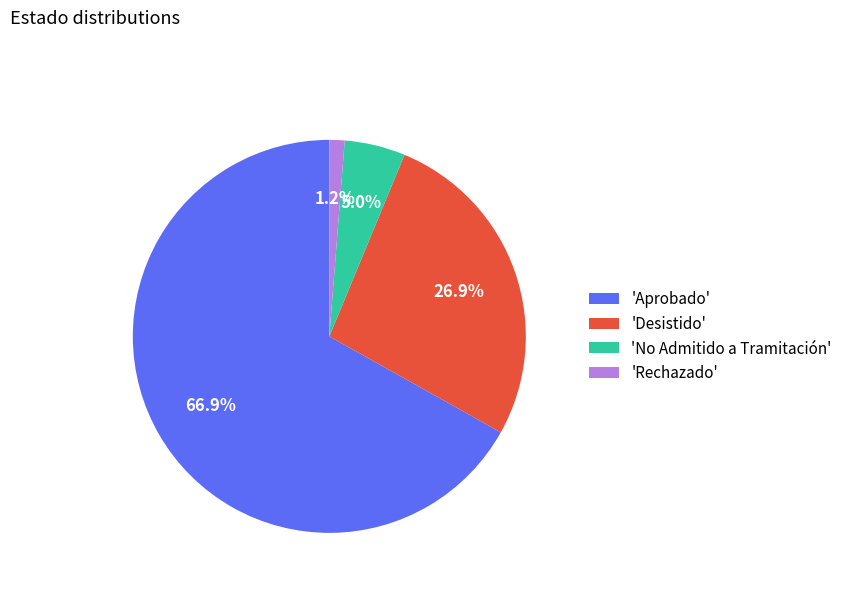

Is there any slice that represents more than half of the pie?

Yes